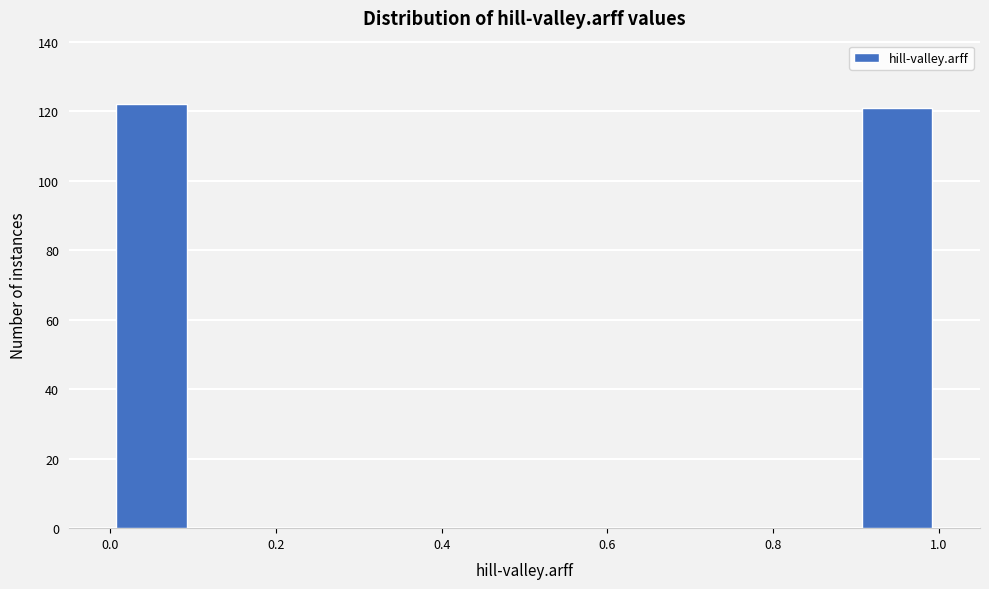

Reading left to right, transcribe this chart: for each bar, give the range it covers on the x-axis and its height. The values are not printed on the chart, so give them approximately, as read against the axis.

0.0 to 0.1: 122
0.1 to 0.2: 0
0.2 to 0.3: 0
0.3 to 0.4: 0
0.4 to 0.5: 0
0.5 to 0.6: 0
0.6 to 0.7: 0
0.7 to 0.8: 0
0.8 to 0.9: 0
0.9 to 1.0: 122